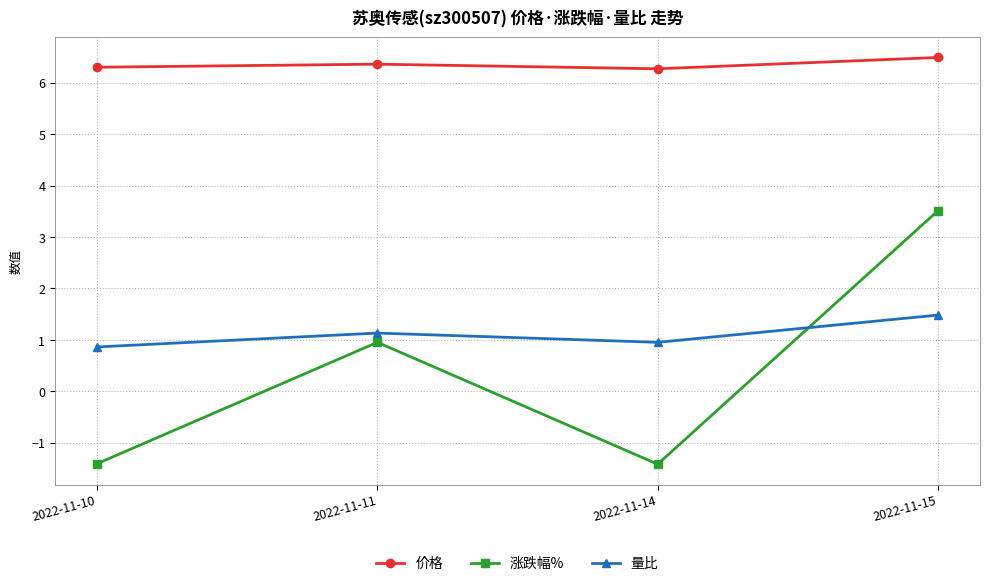

What is the average value of the 价格 series?

6.4